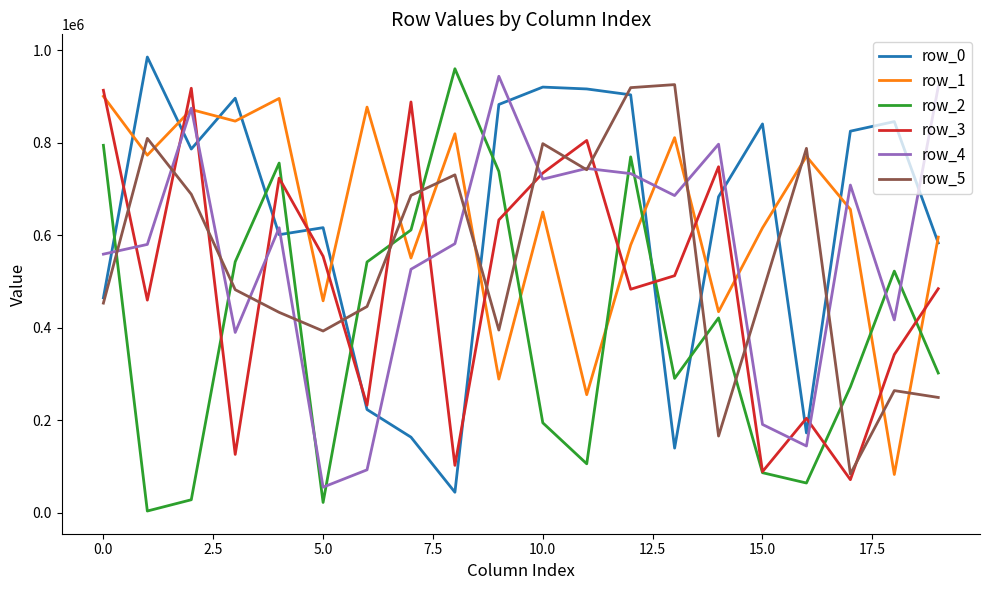

Does the chart display data point markers on the line(s)?

No